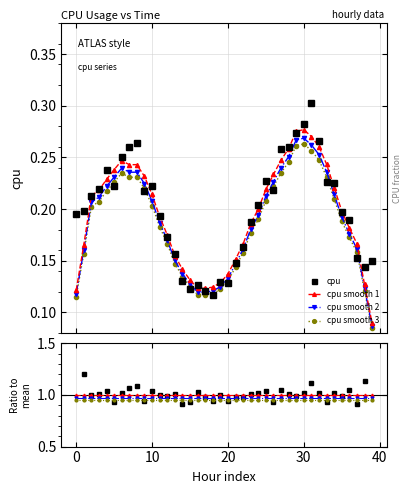

What is the label of the 18th point from the left?

17